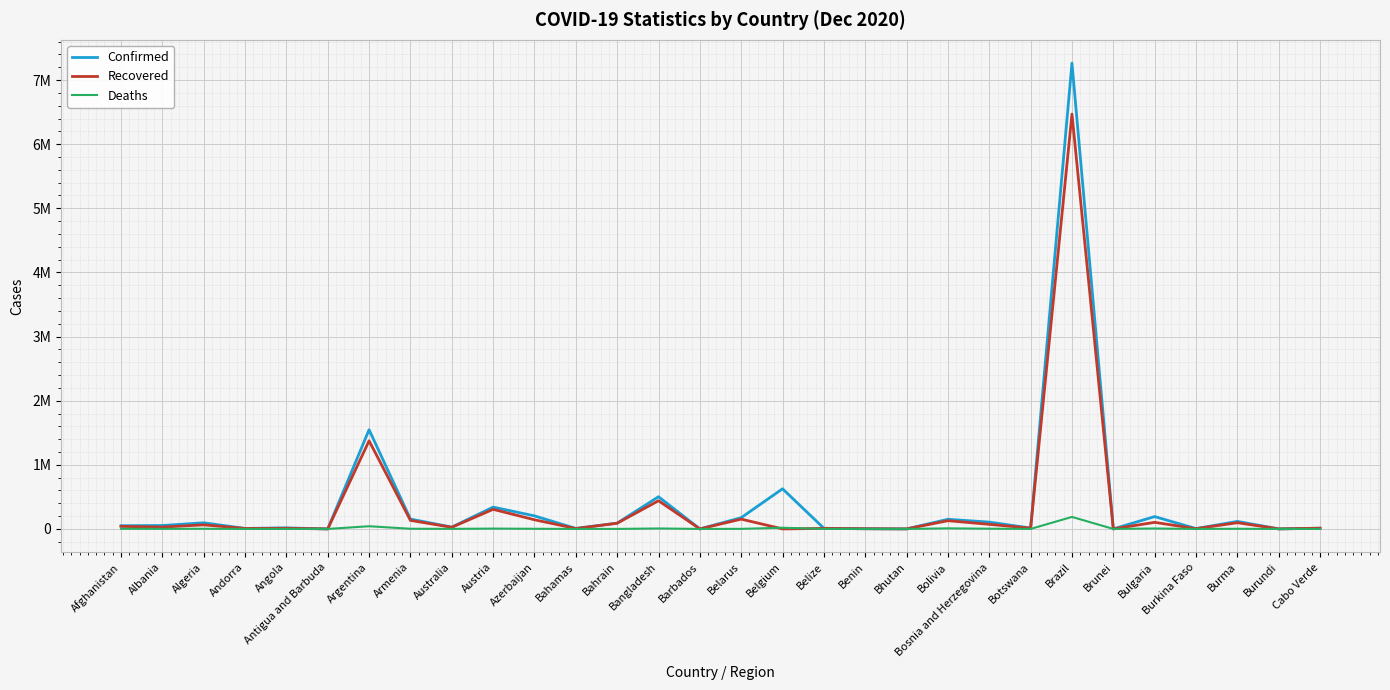

Reading left to right, extract all data points from this chart.

Confirmed: 50013	53425	95659	7602	16686	153	1547138	154065	28219	340373	203593	7765	90450	502183	321	175416	625930	10145	3167	467	150385	106222	13622	7263619	152	192472	5301	116982	762	11600
Recovered: 39508	28752	63644	7028	9695	143	1374401	133176	25715	305658	142807	6127	88542	439694	281	152930	0	8435	3061	429	128308	71548	11147	6469310	149	102666	3758	96685	687	11270
Deaths: 2082	1098	2675	81	390	5	41997	2656	908	5435	2253	164	350	7312	7	1333	18626	224	44	0	9043	3706	38	187291	3	6765	76	2465	2	111